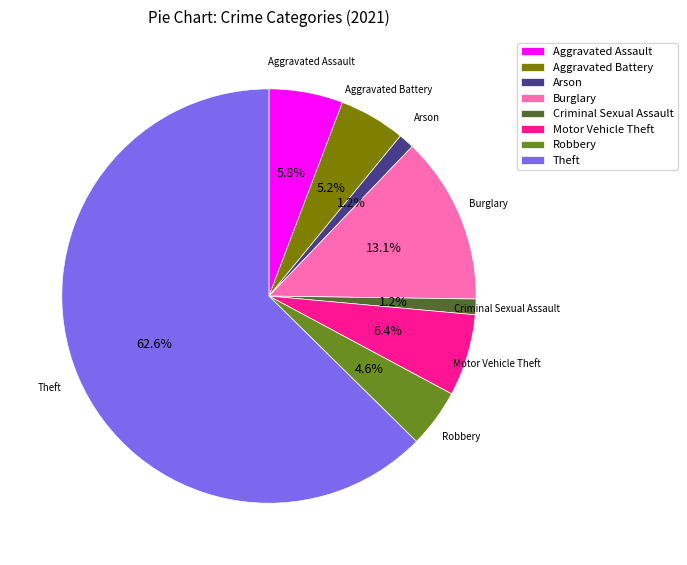

Which category has the biggest portion of the pie?

Theft